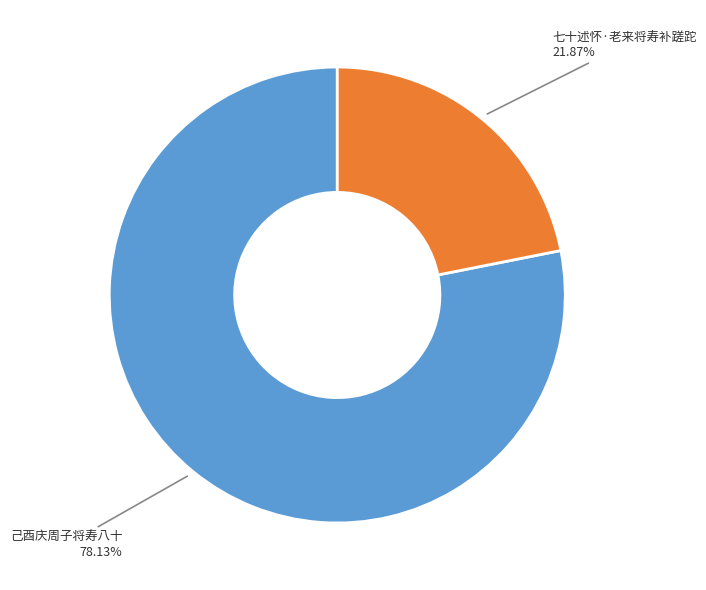

What percentage is NOT represented by 己酉庆周子将寿八十?

21.9%